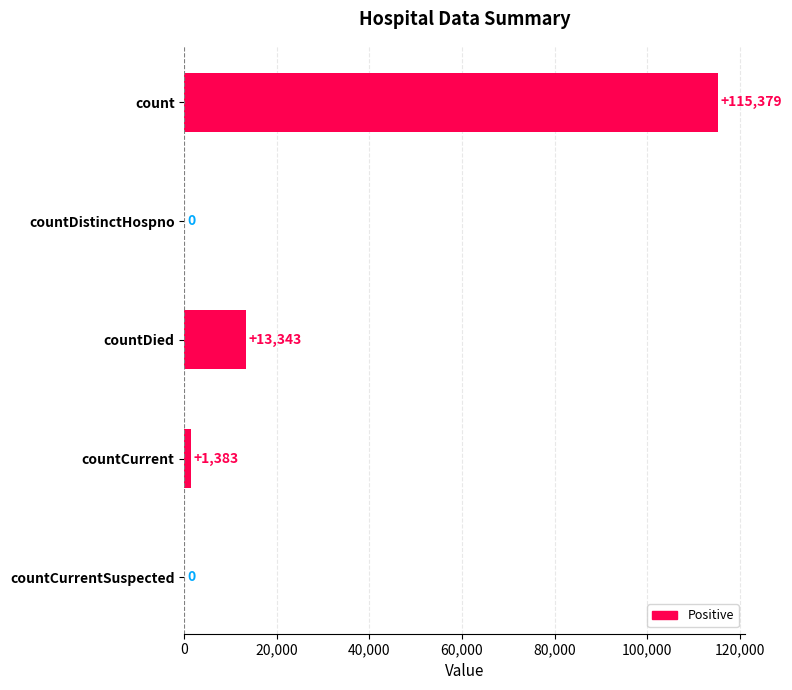

What is the sum of the values at countDistinctHospno and countCurrent?

1383